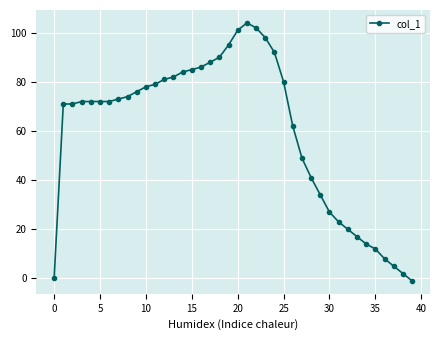

Reading right to left, extract all data points from this chart.

-1	2	5	8	12	14	17	20	23	27	34	41	49	62	80	92	98	102	104	101	95	90	88	86	85	84	82	81	79	78	76	74	73	72	72	72	72	71	71	0